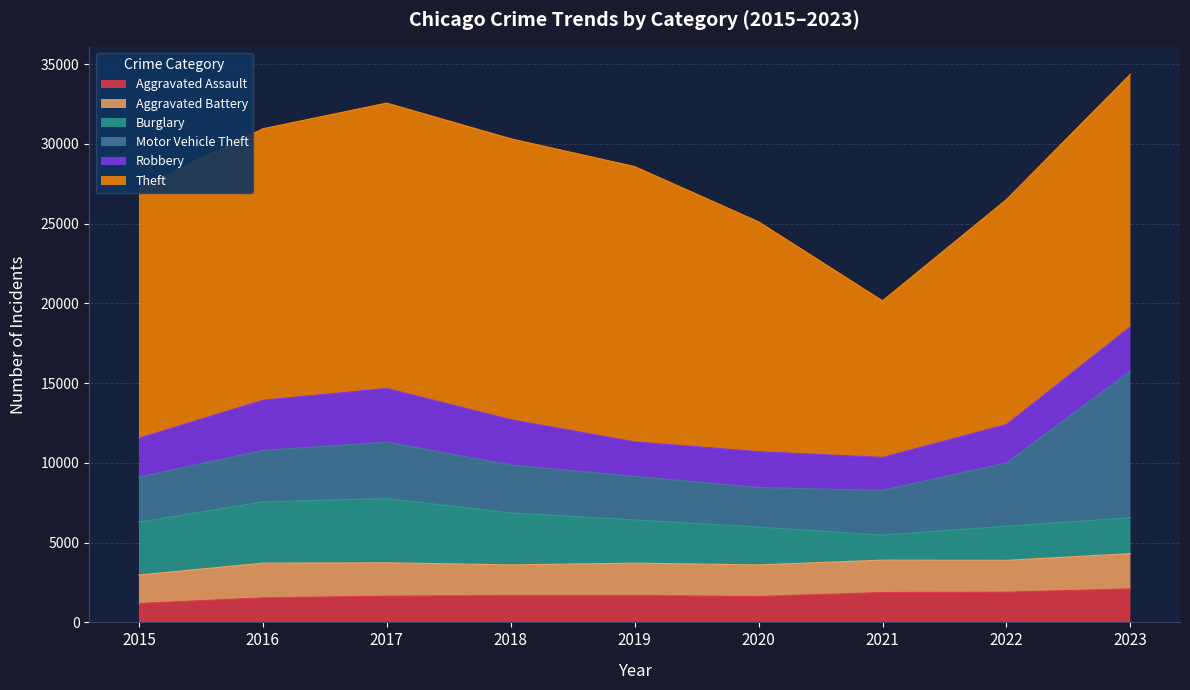

What is the maximum value for Theft?

17886